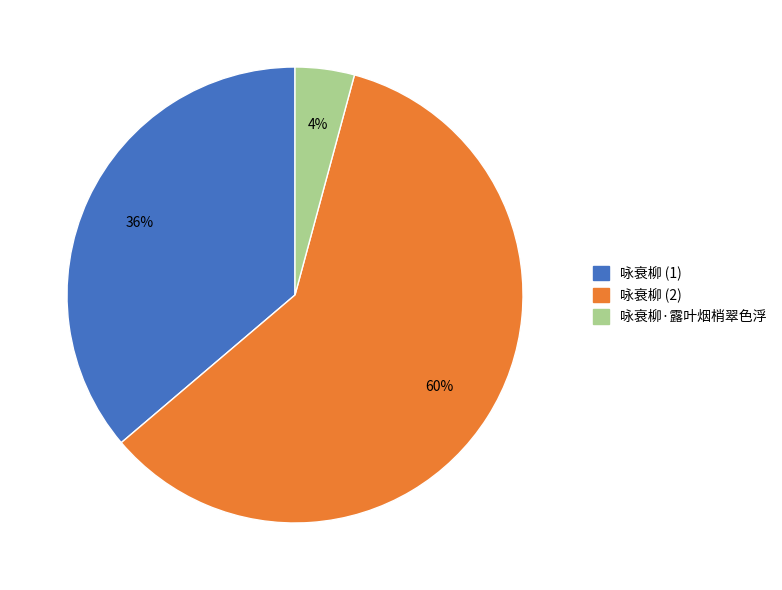

To the nearest percent, what portion does 咏衰柳·露叶烟梢翠色浮 represent?

4%